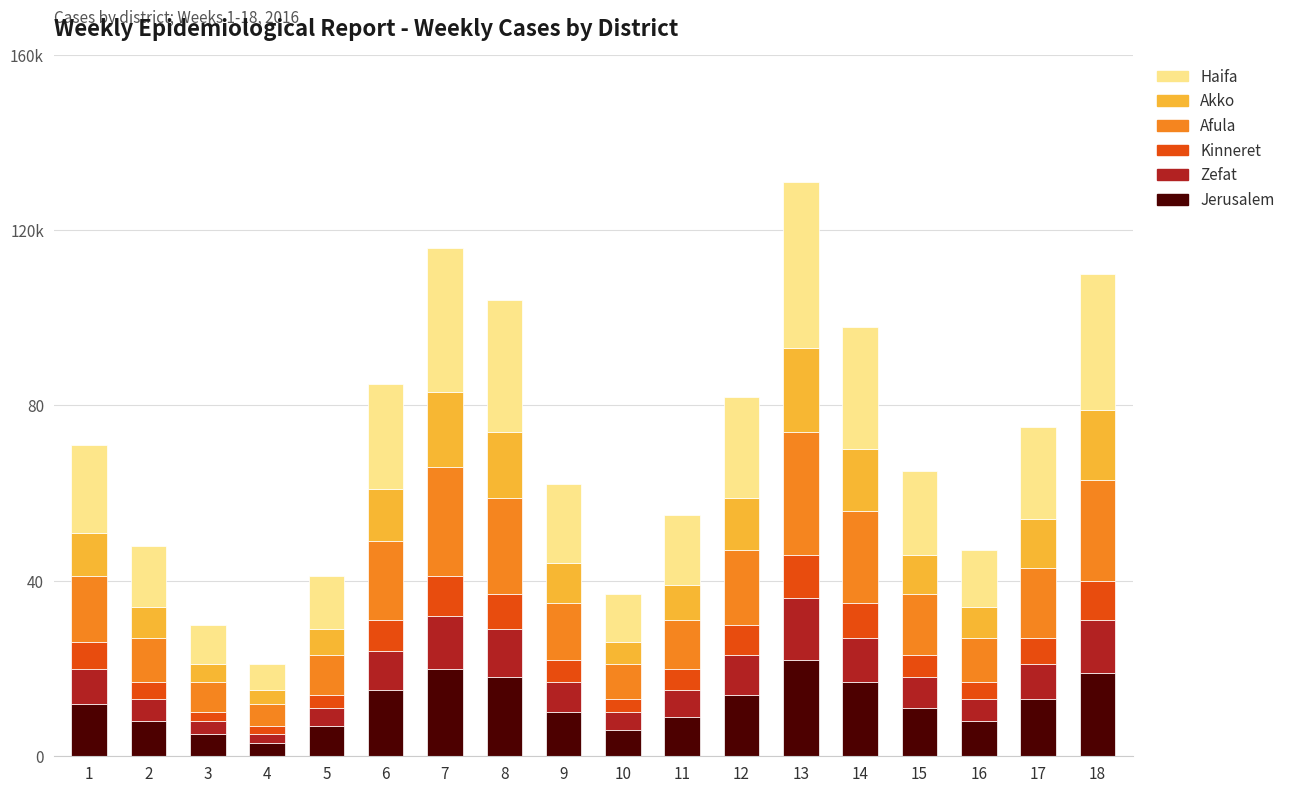

Are the bars horizontal?

No